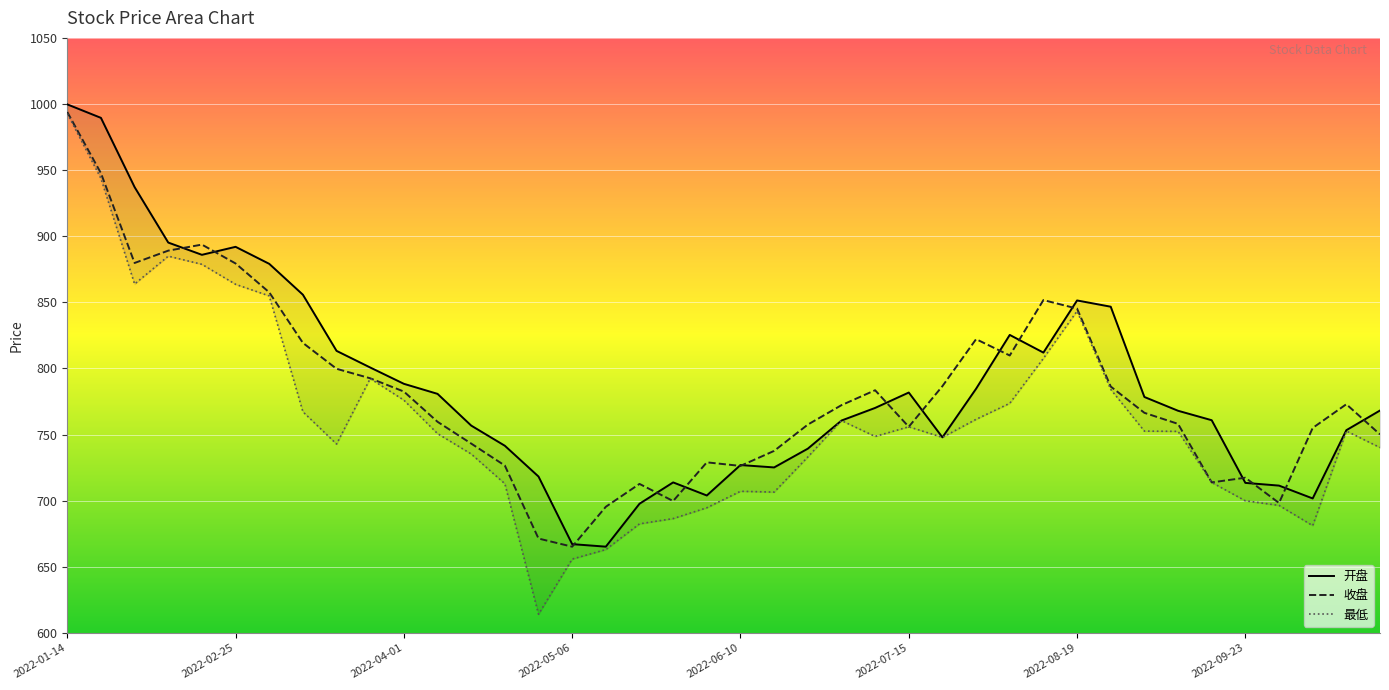

Which category has the highest value across all series?

2022-01-14